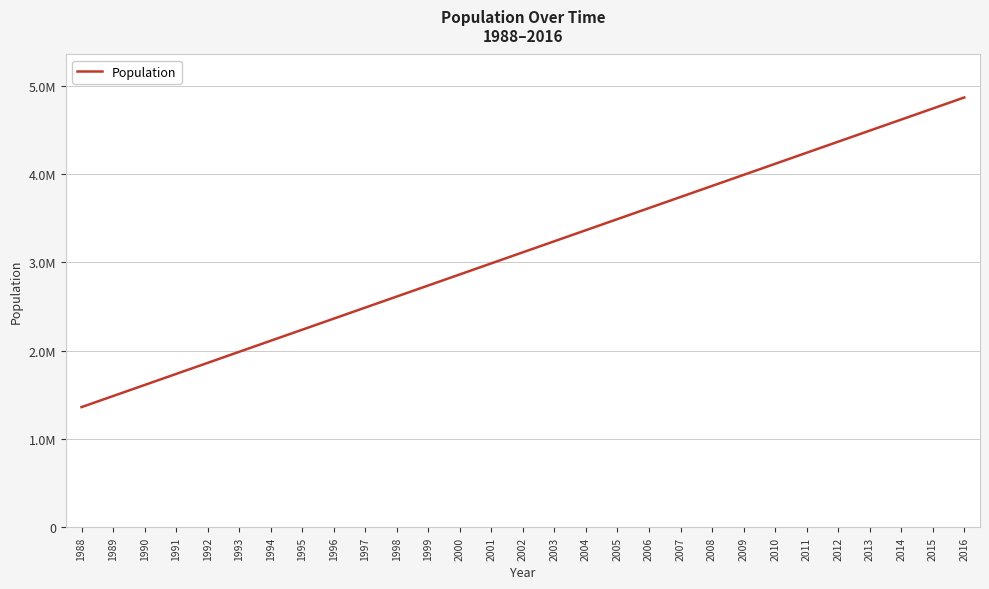

Is this an area chart (filled region under the line)?

No